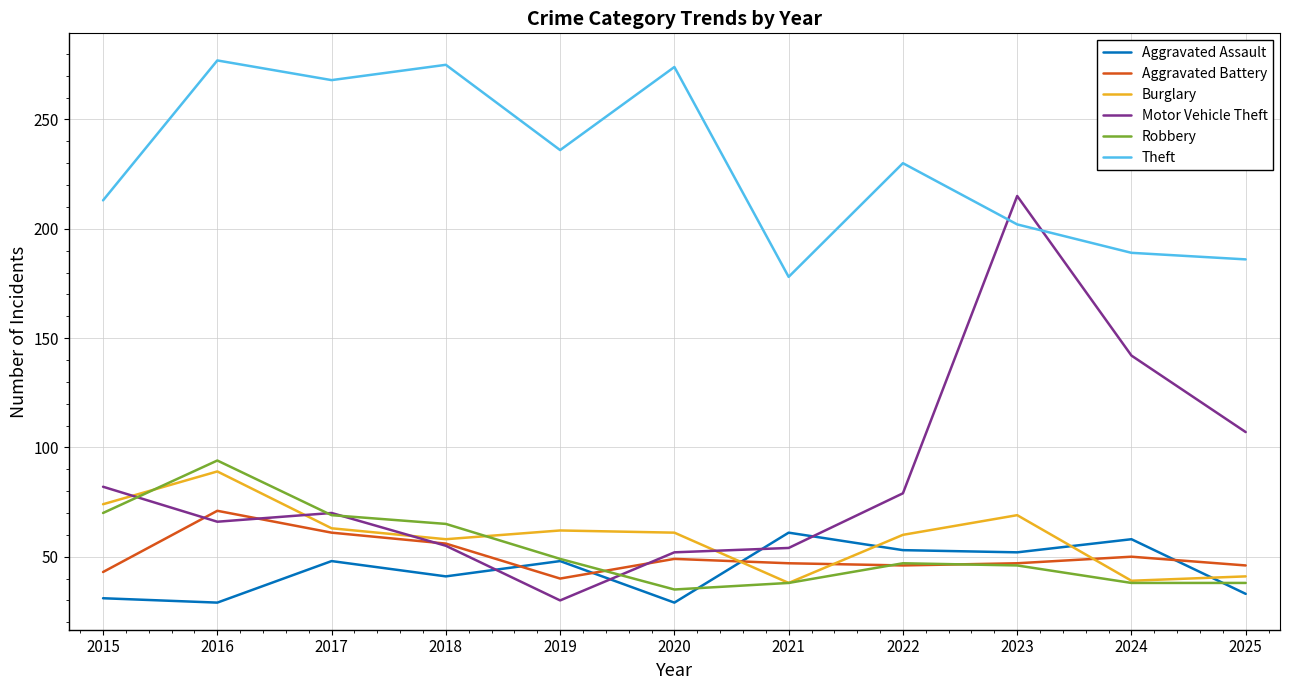

True or false: Aggravated Battery and Theft cross at least once.

False